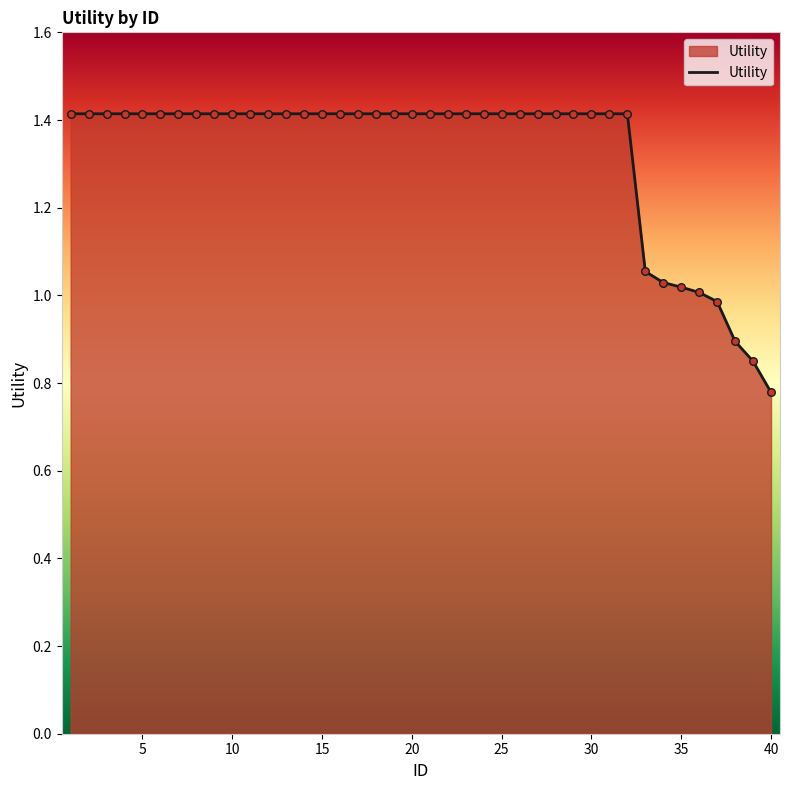

What is the difference between the maximum and minimum values?

0.6